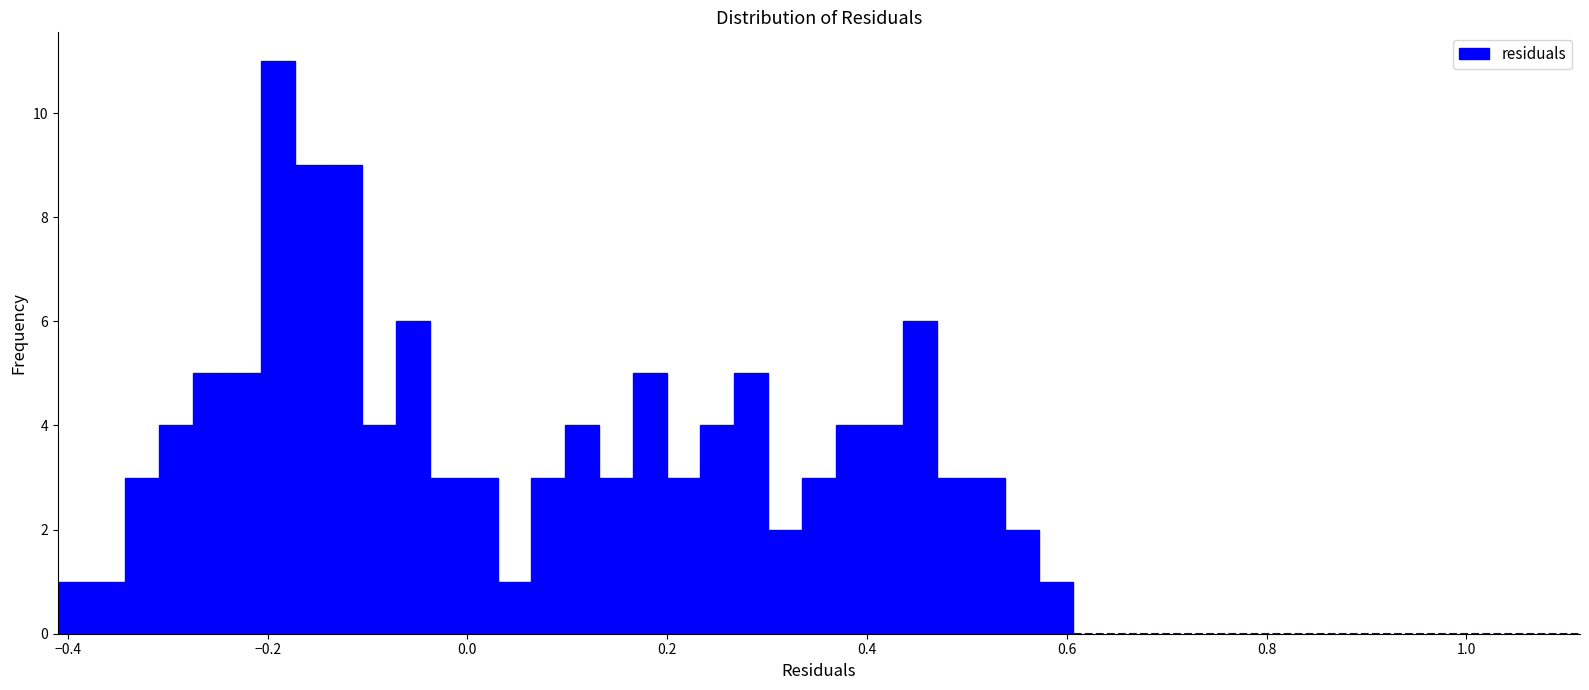

Read against the x-axis, roughly where is the centre of the tallest bar?

-0.18